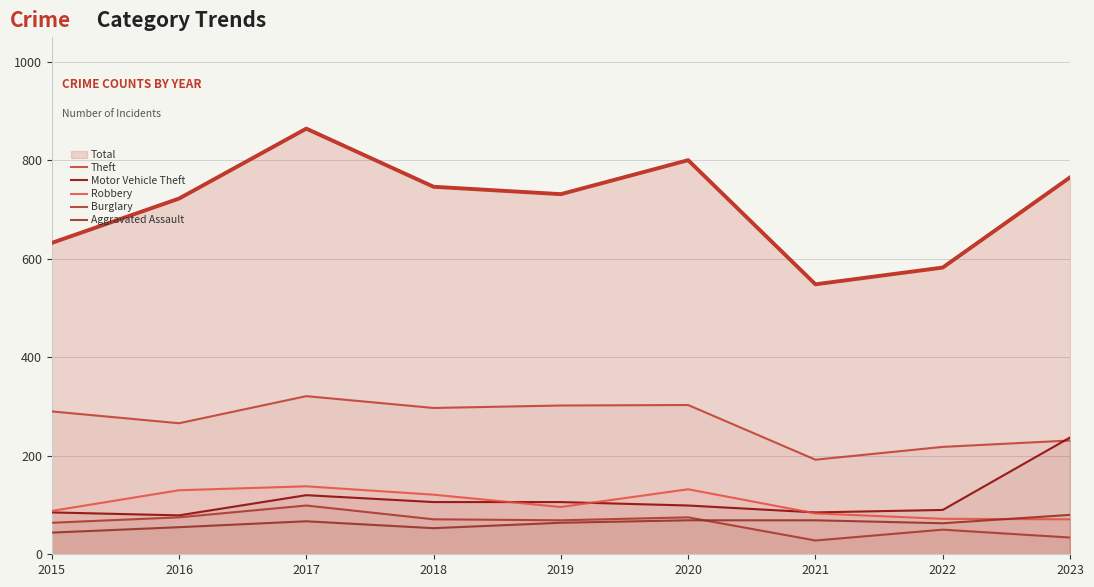

Does the chart display data point markers on the line(s)?

No